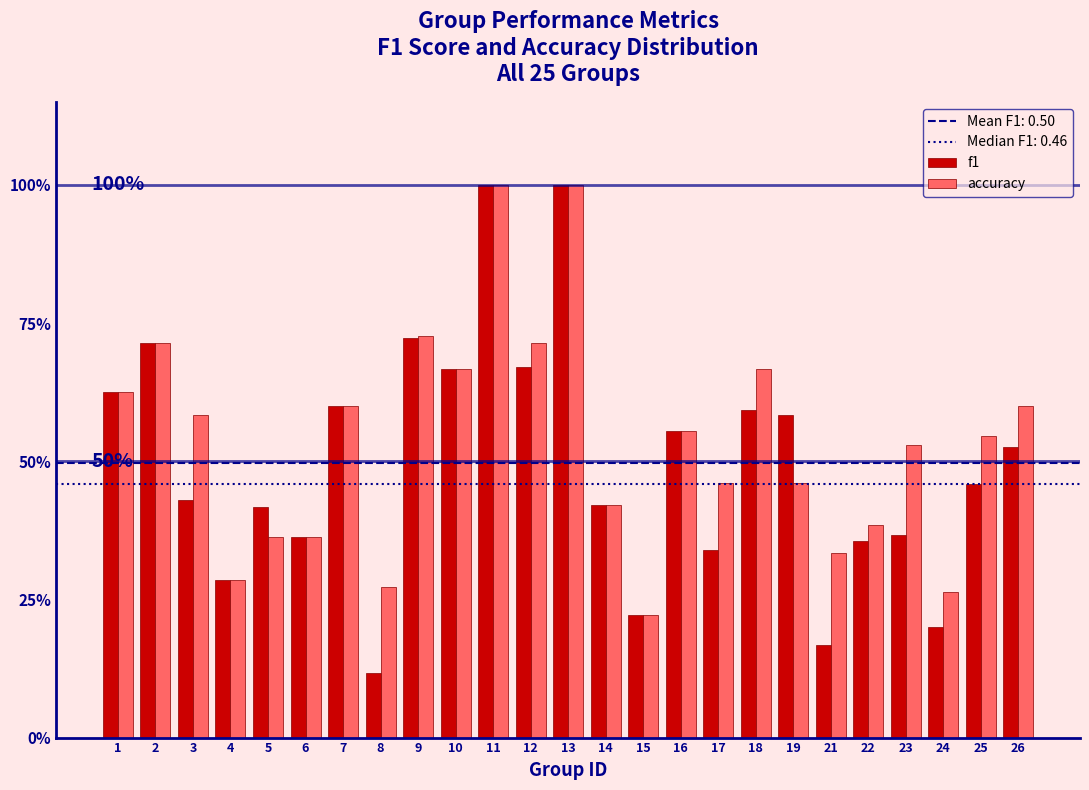

Are the bars grouped side by side (vs. stacked)?

Yes